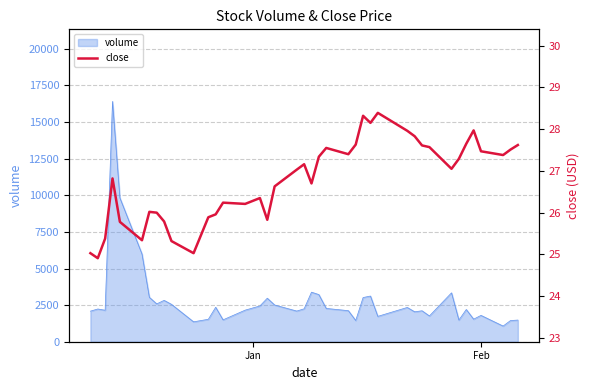

What is the minimum value for volume?

1070